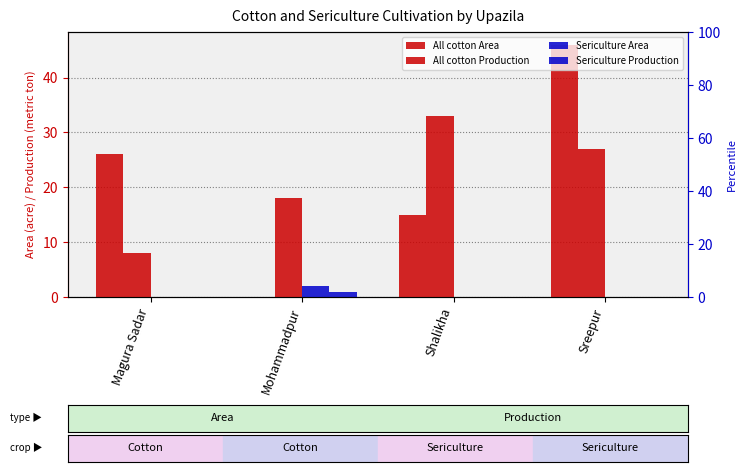

How many bars are there in each group?

4